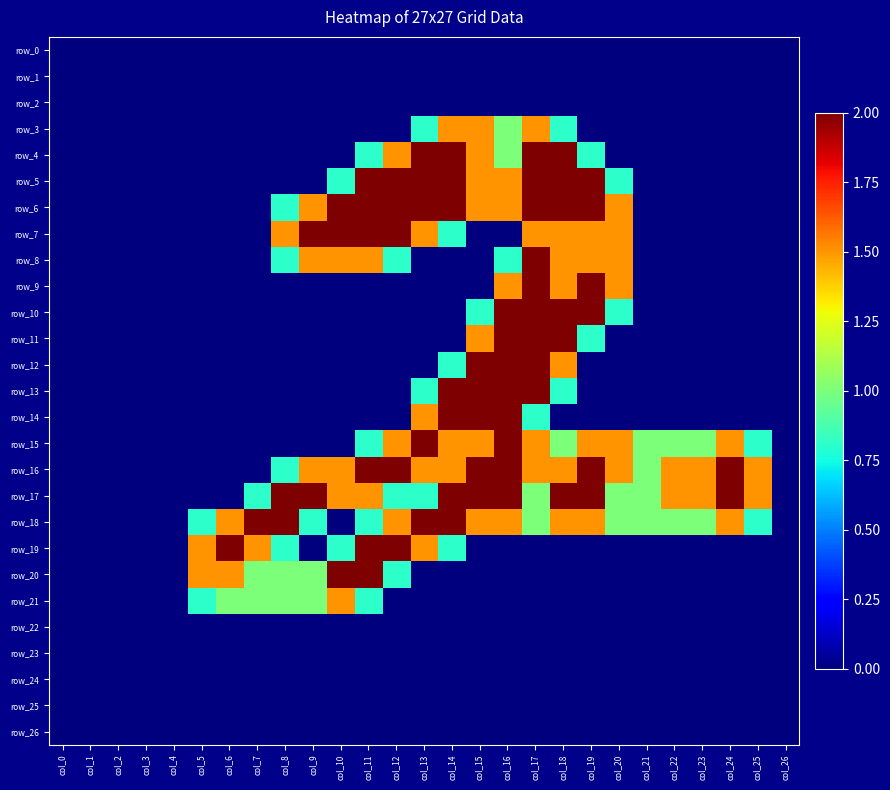

Between col_6 and col_13, which series saw the biggest shift?

row_4